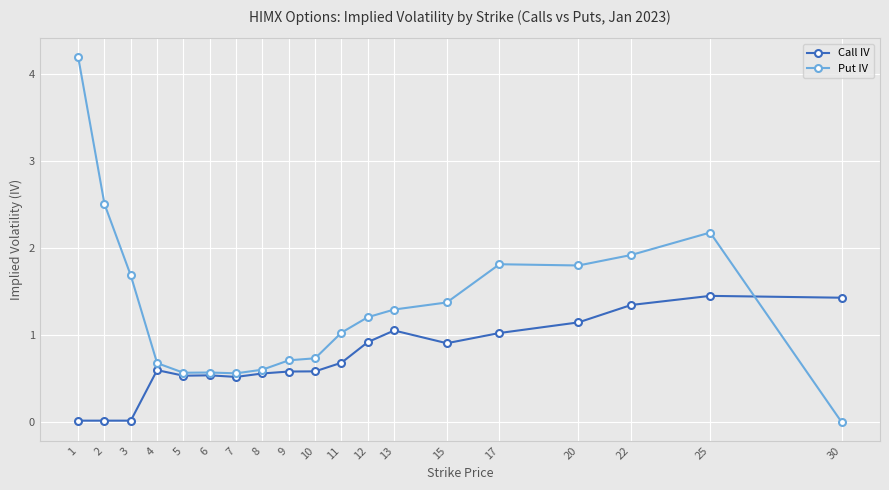

Which category has the lowest value in the Put IV series?

30